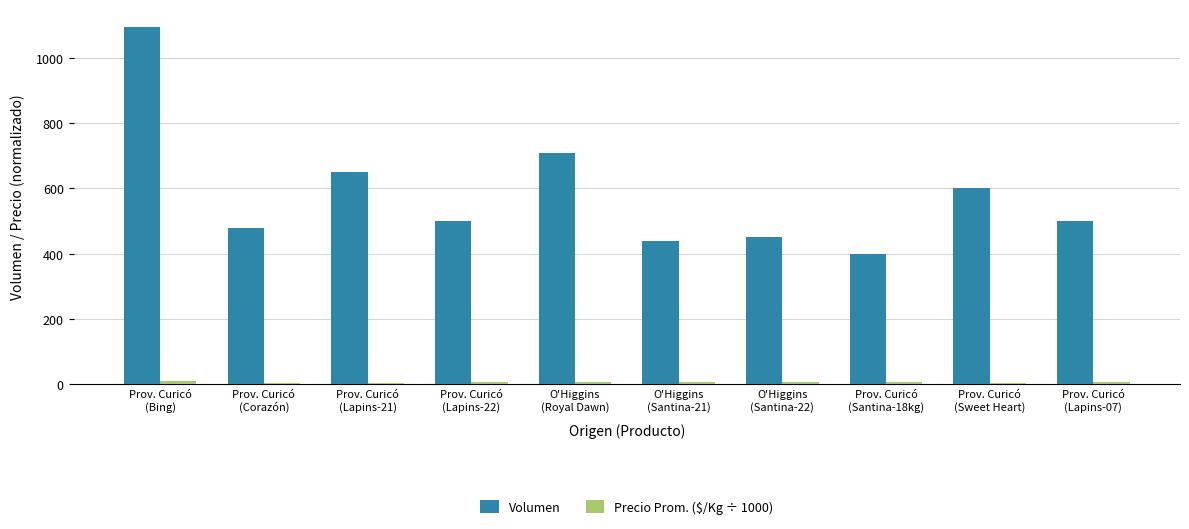

Which series has the largest total across all categories?

Volumen